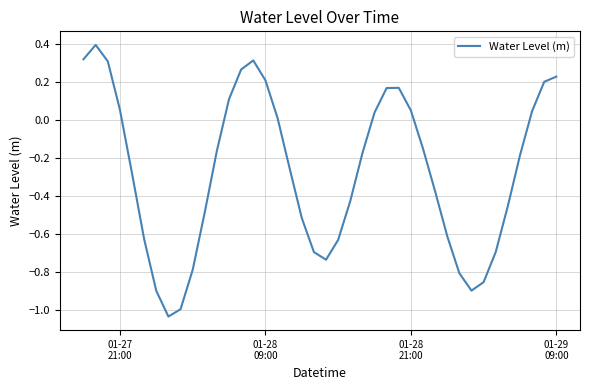

What is the maximum value shown in the chart?

0.4